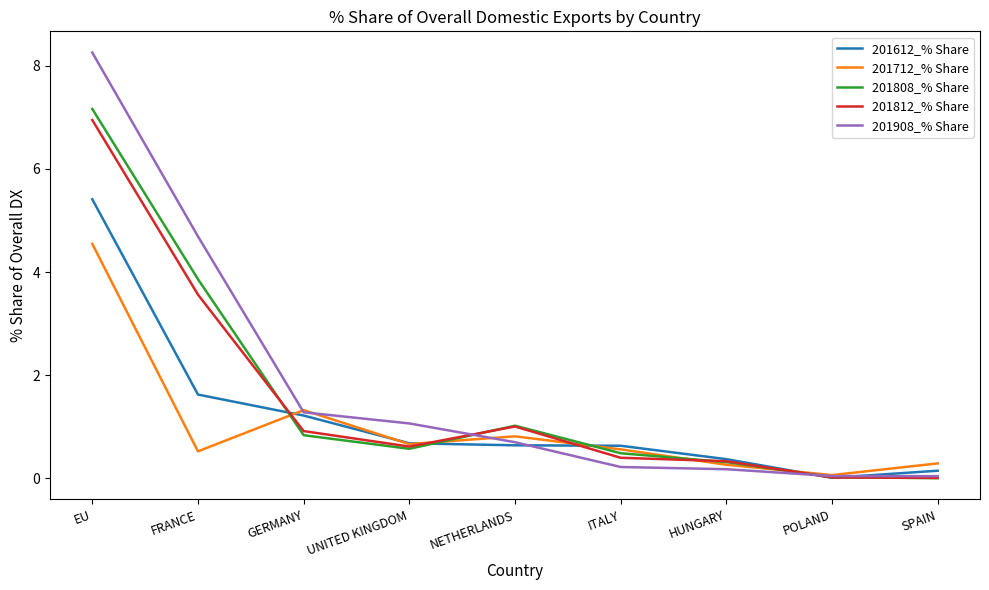

What is the difference between the 201808_% Share values at HUNGARY and UNITED KINGDOM?

0.3